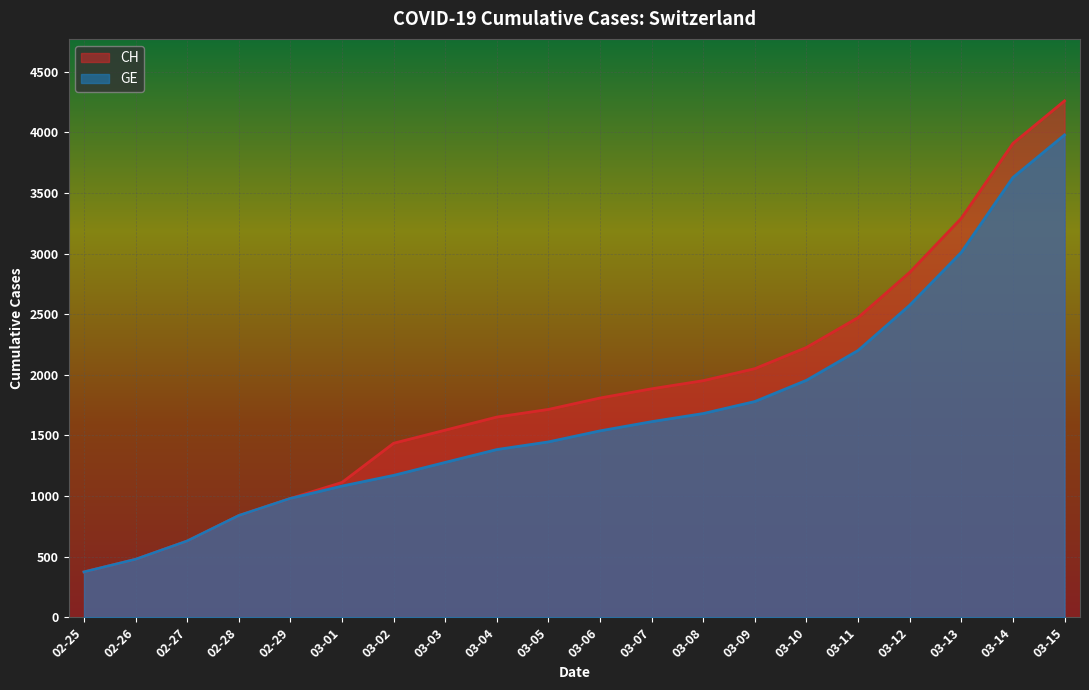

At which category is the sum across all series the highest?

03-15